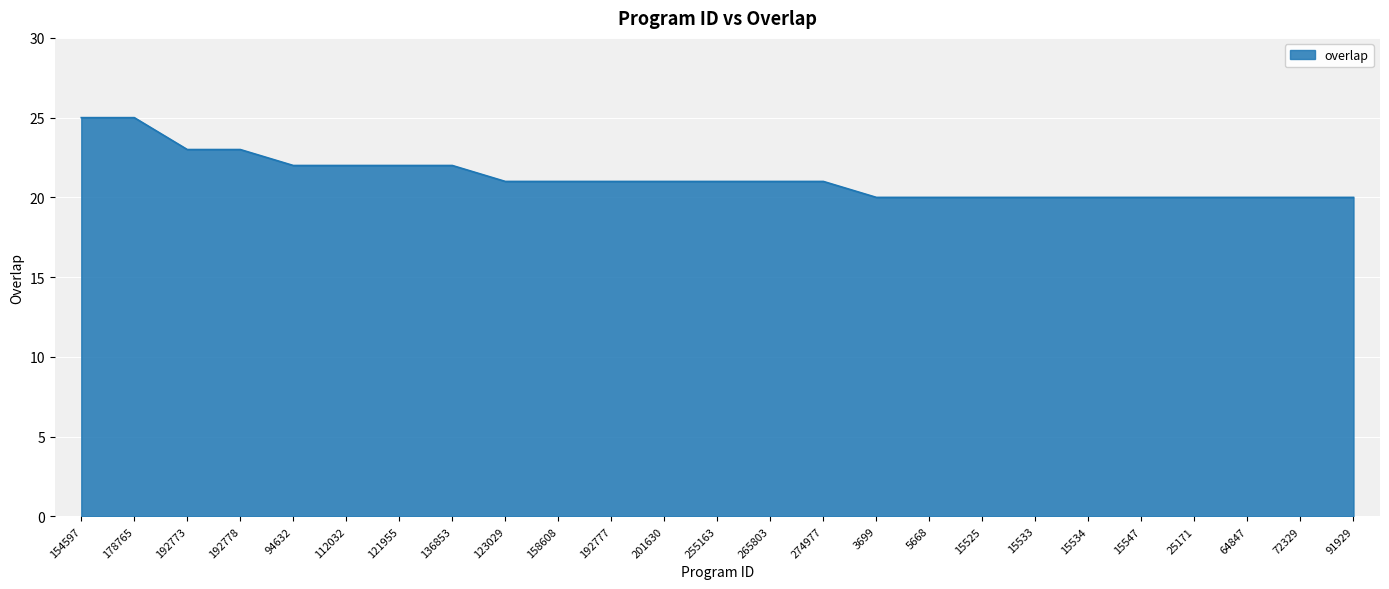

True or false: the data shows 22 at 112032.

True